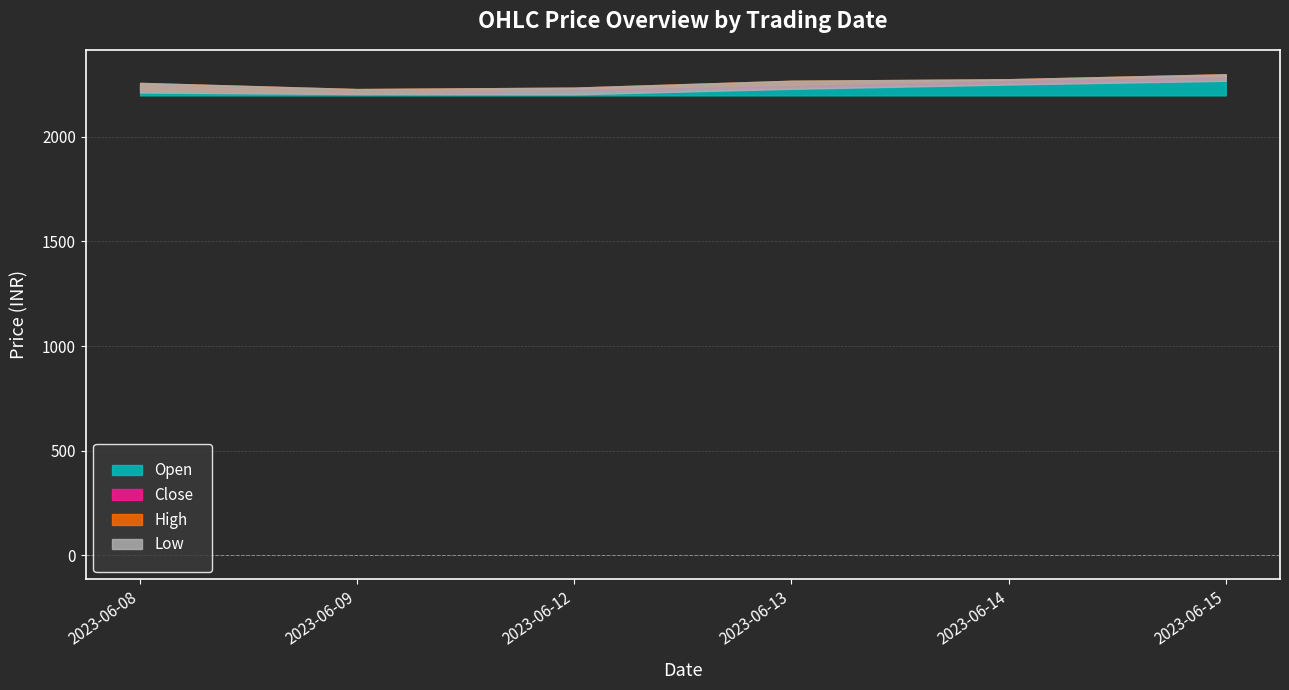

Rank the series at 2023-06-15 from highest to lowest value.

High, Close, Open, Low